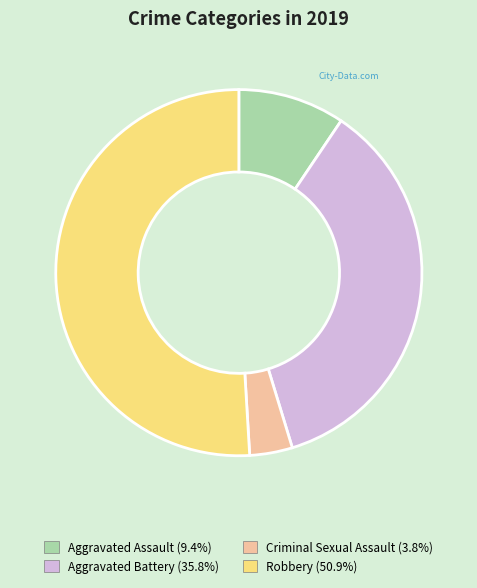

Is there a majority slice in this chart?

Yes